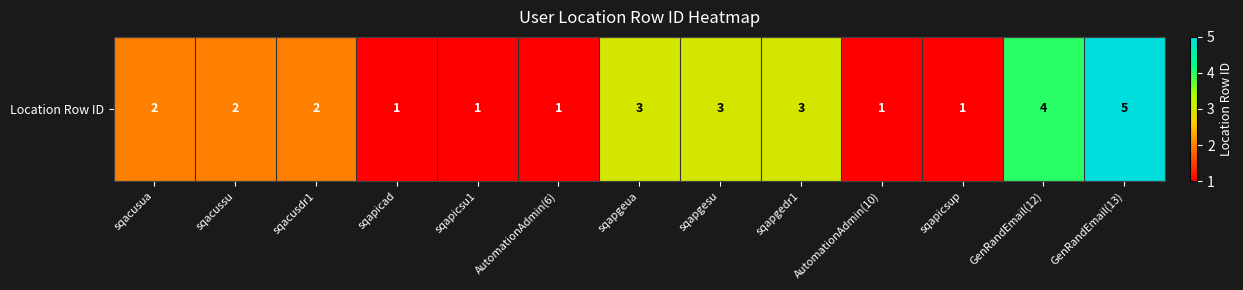

Reading left to right, list all the values displayed in this chart.

sqacusua=2	sqacussu=2	sqacusdr1=2	sqapicad=1	sqapicsu1=1	AutomationAdmin(6)=1	sqapgeua=3	sqapgesu=3	sqapgedr1=3	AutomationAdmin(10)=1	sqapicsup=1	GenRandEmail(12)=4	GenRandEmail(13)=5